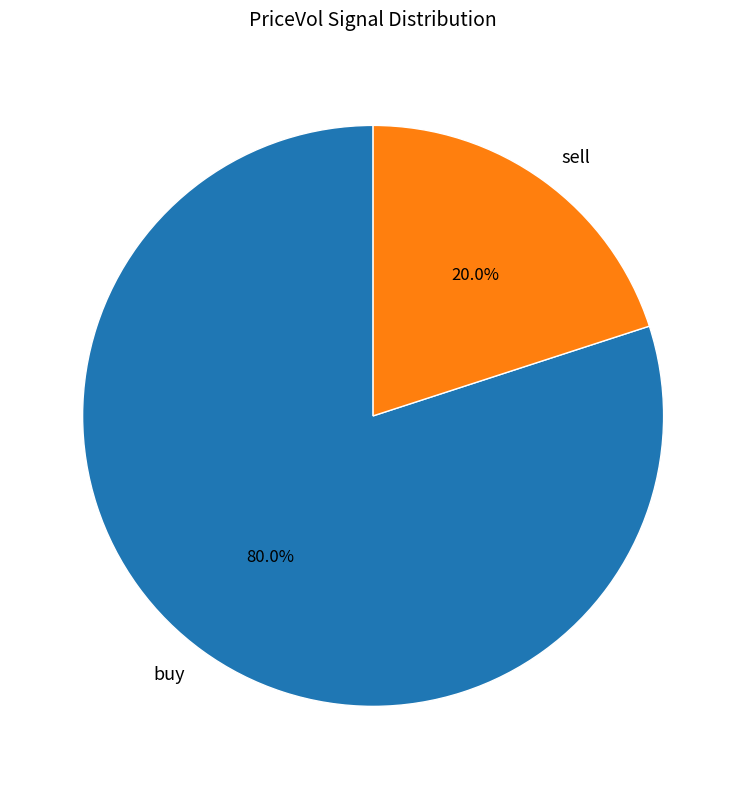

To the nearest percent, what is the difference between the sell and buy slice percentages?

60%